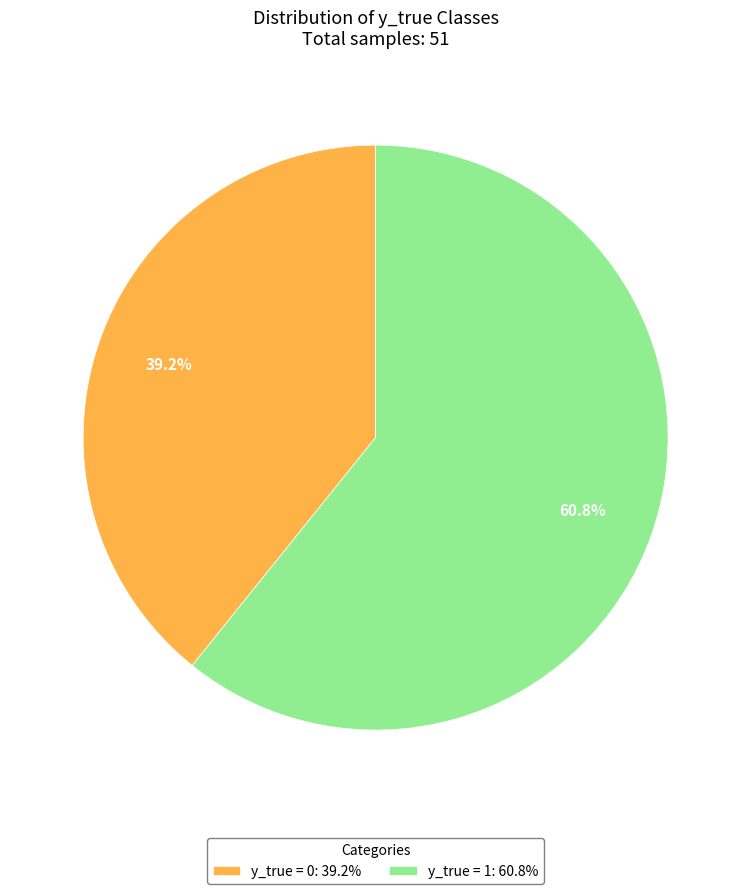

Which has a higher value, y_true = 0: 39.2% or y_true = 1: 60.8%?

y_true = 1: 60.8%